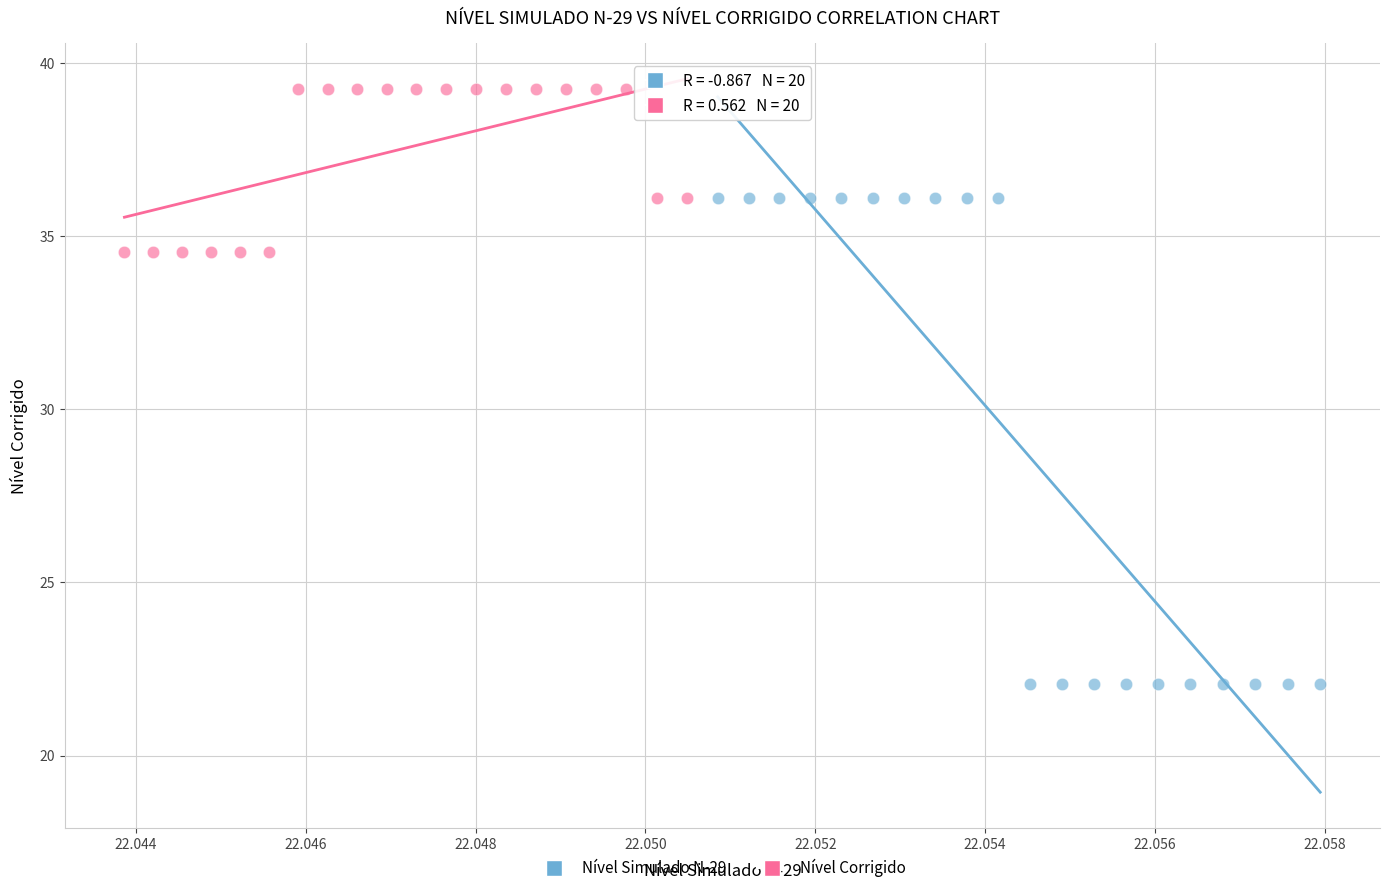

Which series reaches the minimum Y coordinate?

Nível Simulado N-29